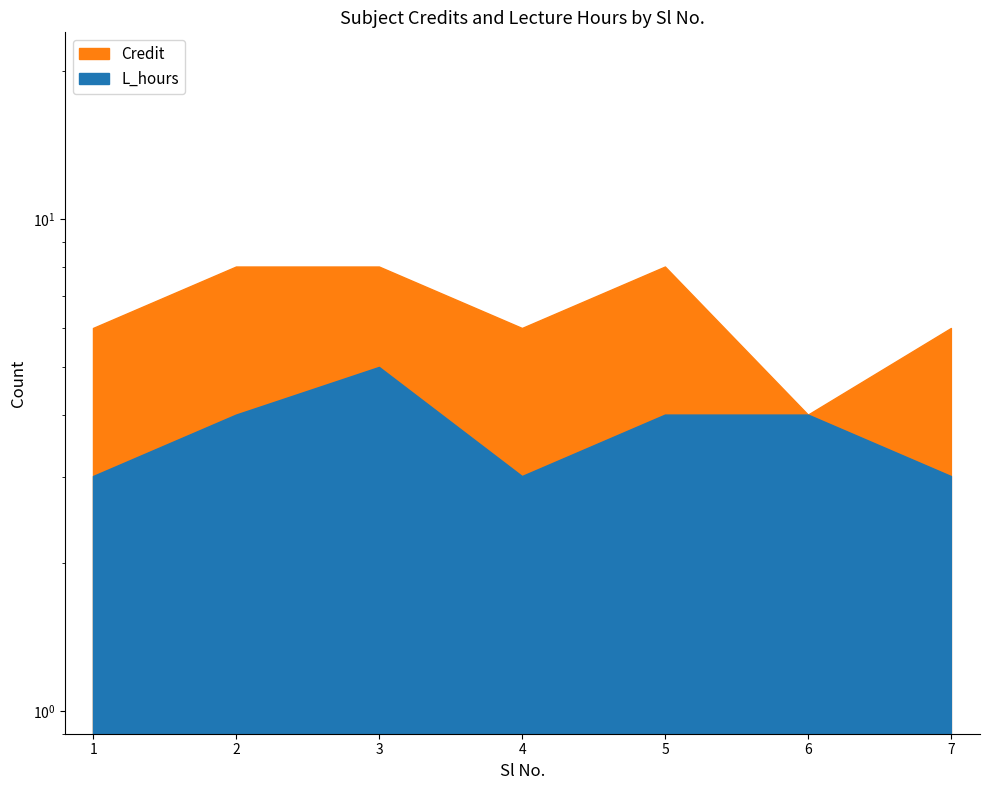

What is the total value across all series at 1?

9